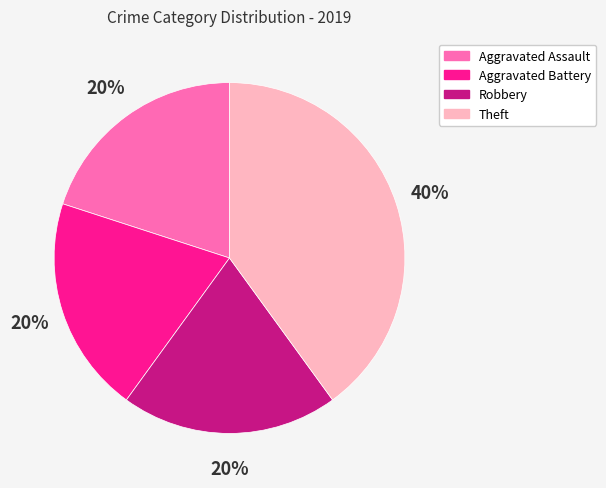

To the nearest percent, what is the average slice percentage?

25%